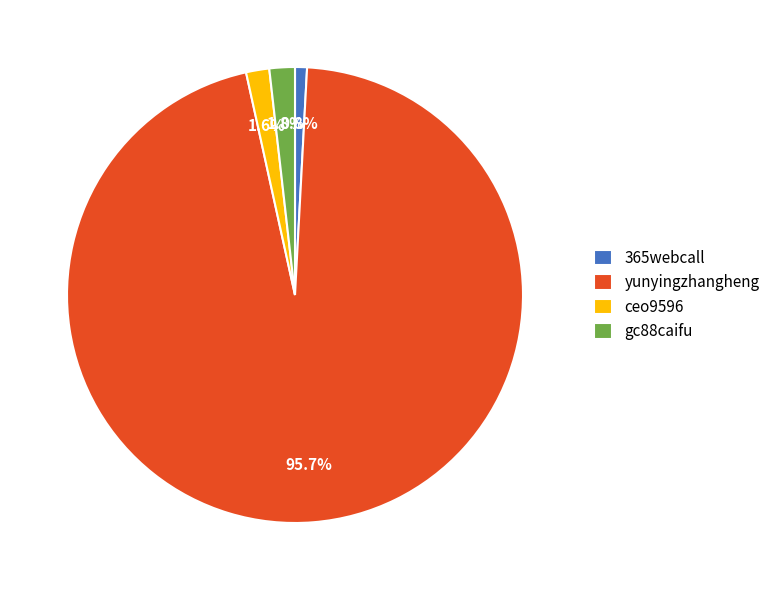

How much of the chart is everything except 365webcall?

99.2%